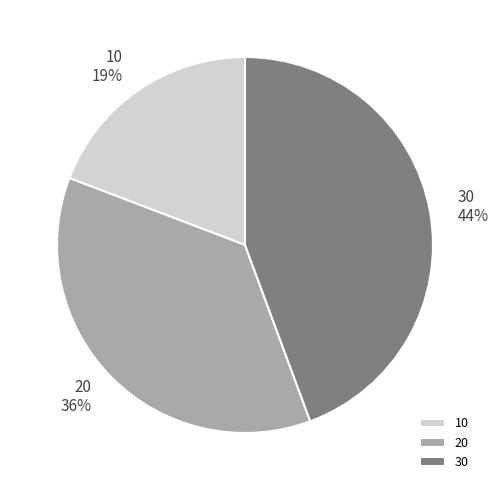

Is the sum of 10 and 30 greater than half?

Yes